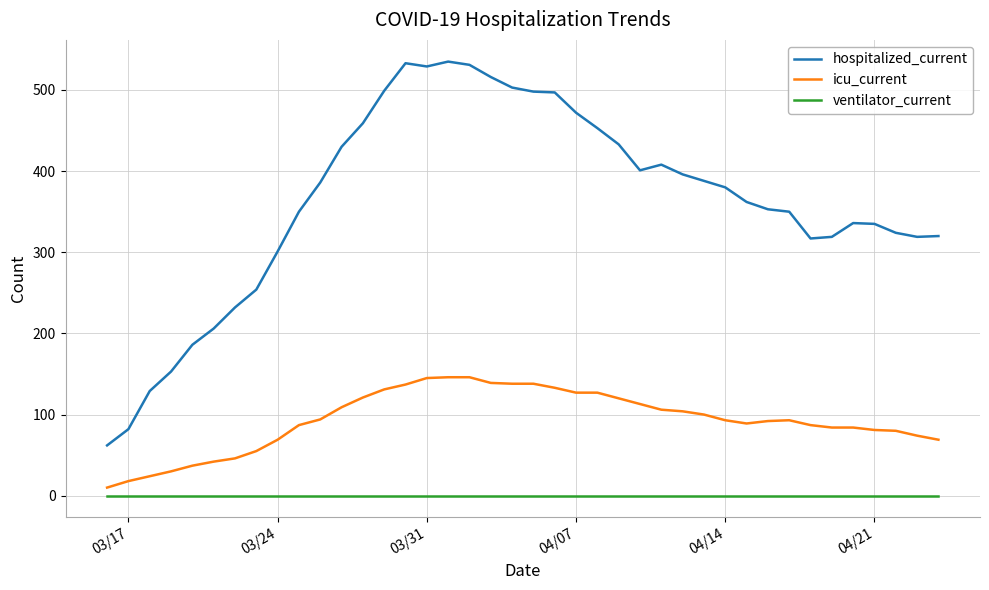

What is the maximum value shown in the chart?

535